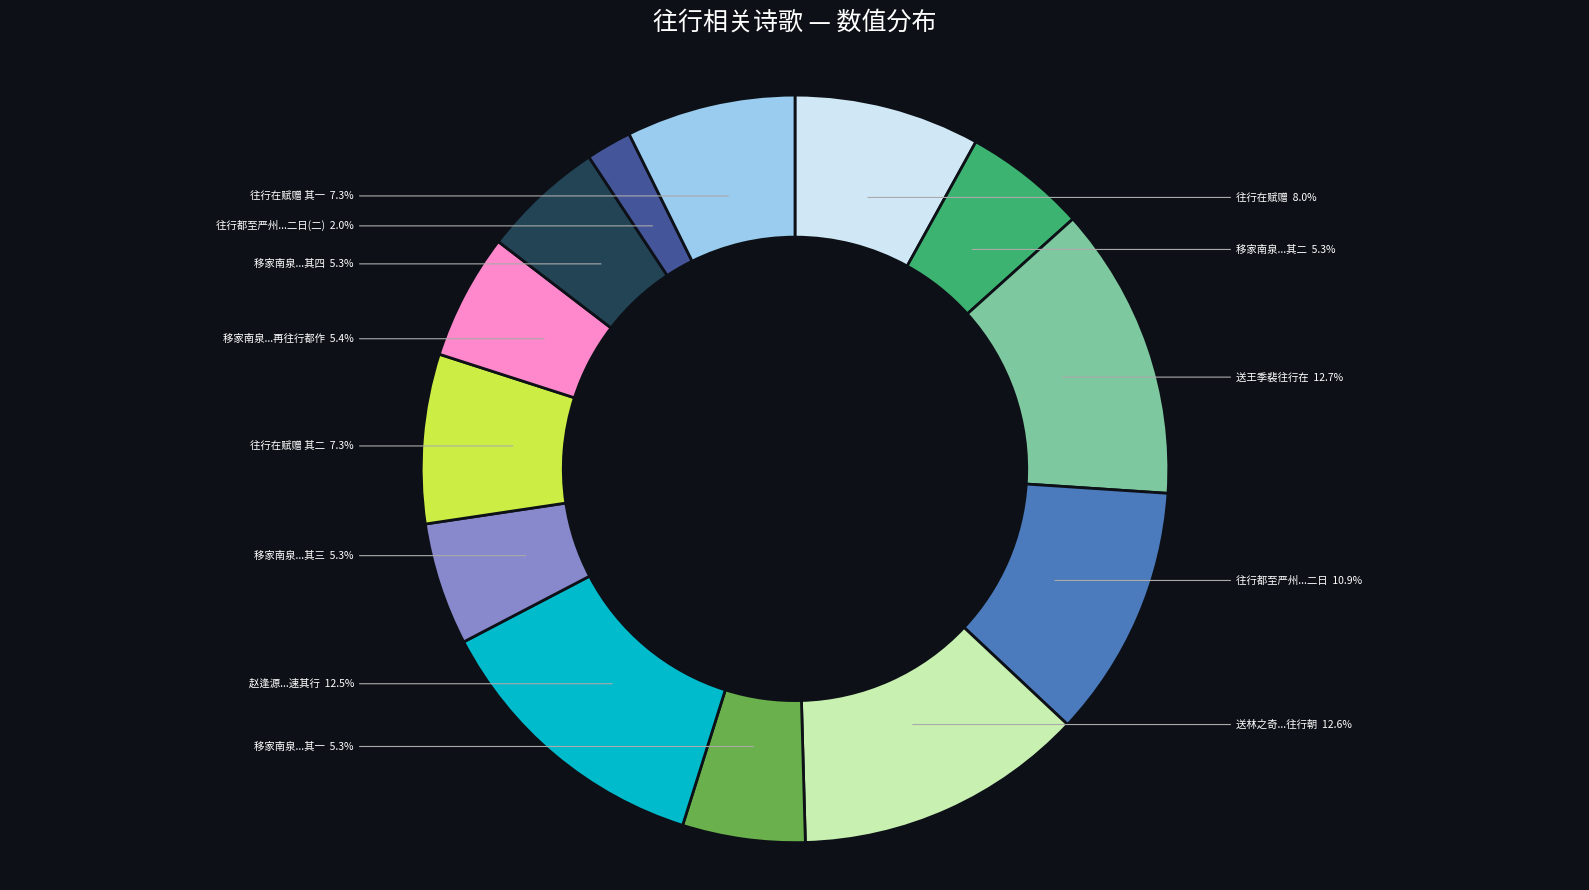

To the nearest percent, what is the difference between the largest and smallest slice percentages?

11%